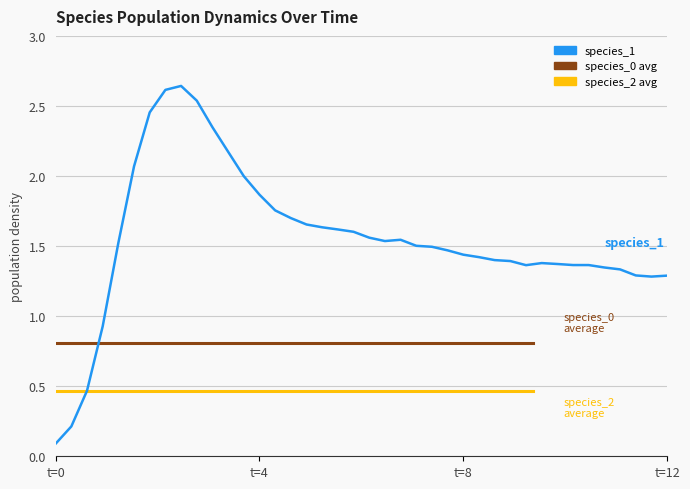

Does the chart display data point markers on the line(s)?

No